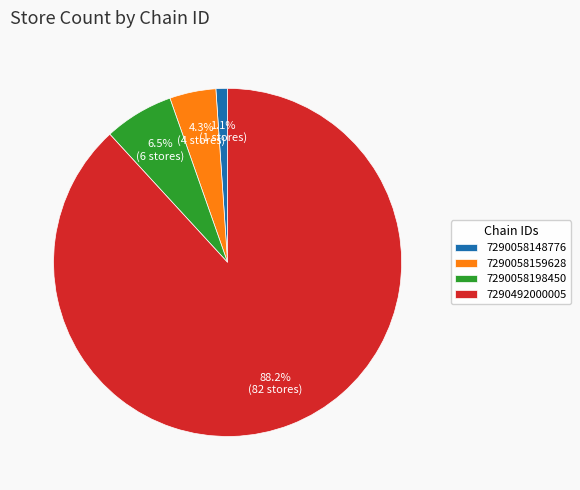

Which category has the smallest portion of the pie?

7290058148776